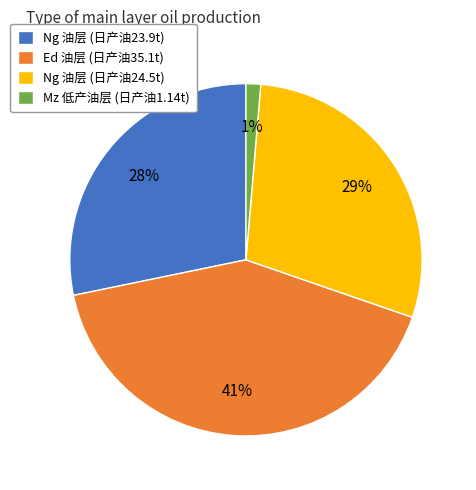

To the nearest percent, what is the average slice percentage?

25%